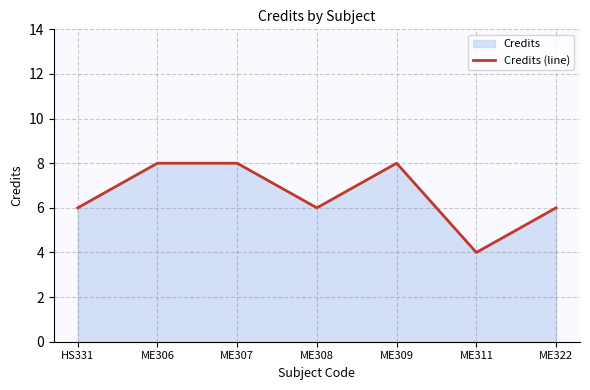

What is the difference between the maximum and minimum values?

4